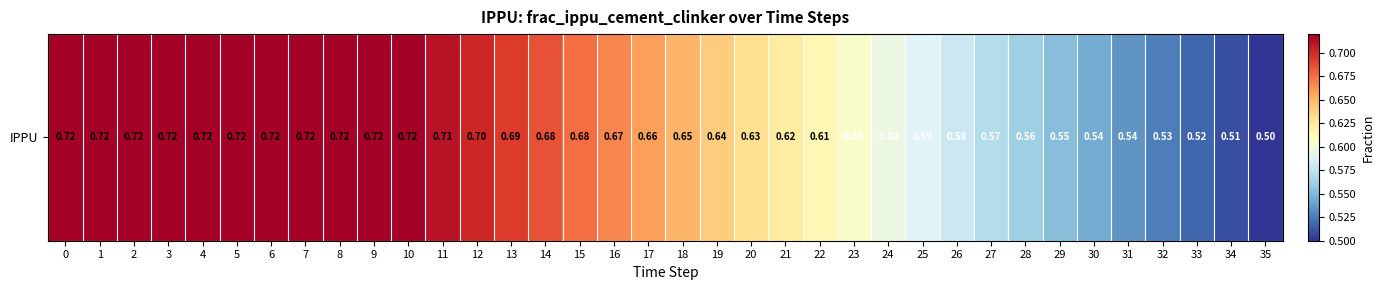

Reading left to right, extract all data points from this chart.

0=0.7	1=0.7	2=0.7	3=0.7	4=0.7	5=0.7	6=0.7	7=0.7	8=0.7	9=0.7	10=0.7	11=0.7	12=0.7	13=0.7	14=0.7	15=0.7	16=0.7	17=0.7	18=0.6	19=0.6	20=0.6	21=0.6	22=0.6	23=0.6	24=0.6	25=0.6	26=0.6	27=0.6	28=0.6	29=0.6	30=0.5	31=0.5	32=0.5	33=0.5	34=0.5	35=0.5